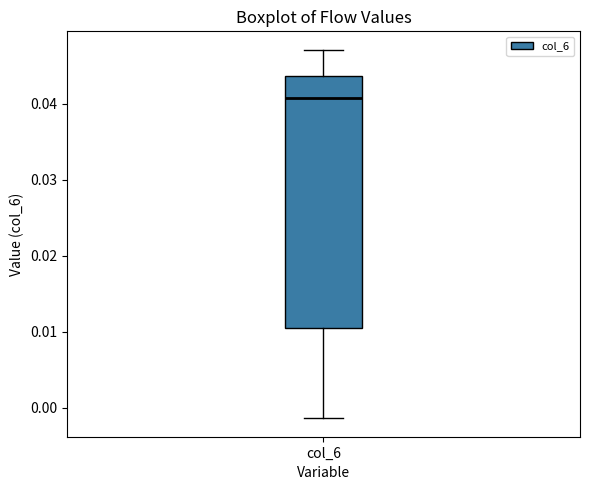

Read this box plot against the y-axis: the position of the median line, the range covered by the box, and the ends of both whiskers. The values are not printed on the chart, so give them approximately, as read against the axis.

median 0.041, box 0.011 to 0.044, whiskers -0.001 to 0.047